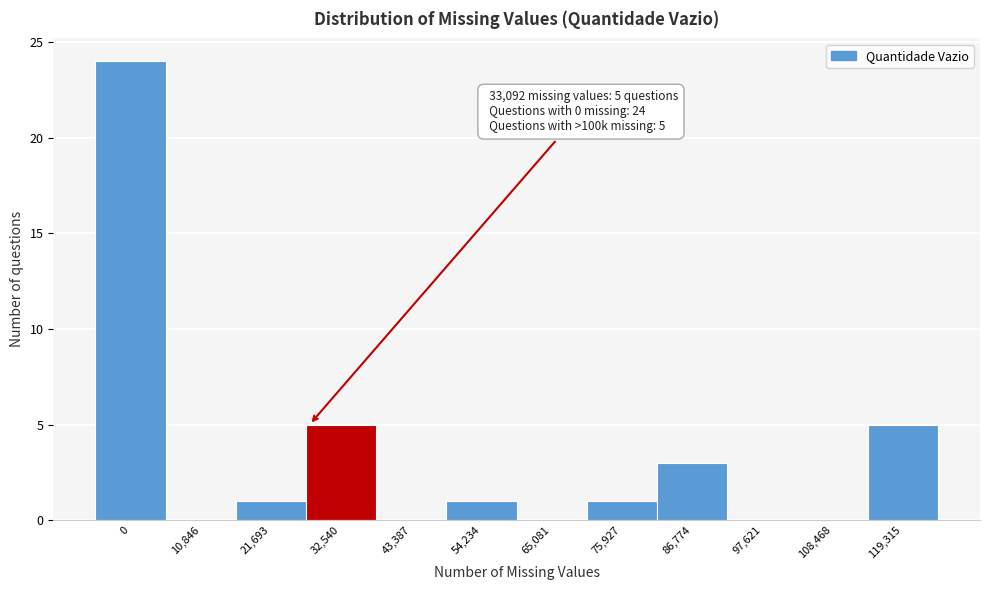

Reading left to right, what are all the values shown in this chart?

0=24	10,846=0	21,693=1	32,540=5	43,387=0	54,234=1	65,081=0	75,927=1	86,774=3	97,621=0	108,468=0	119,315=5